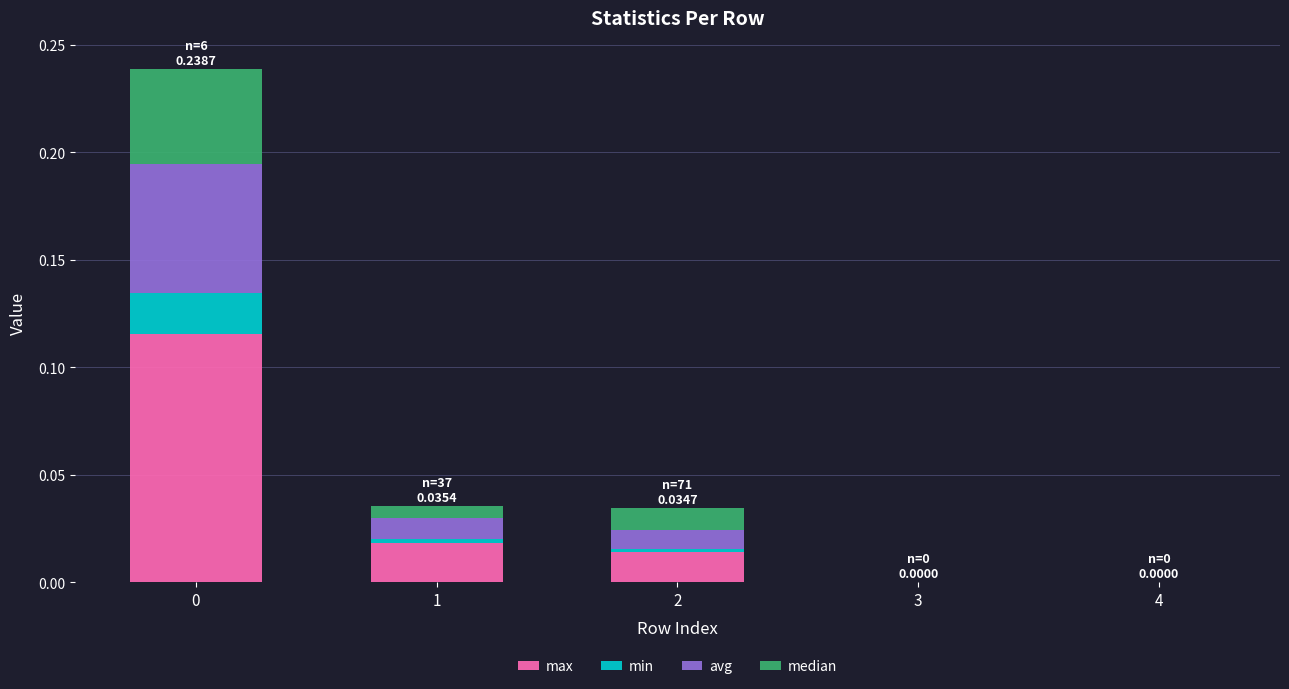

How many series are shown in this chart?

4